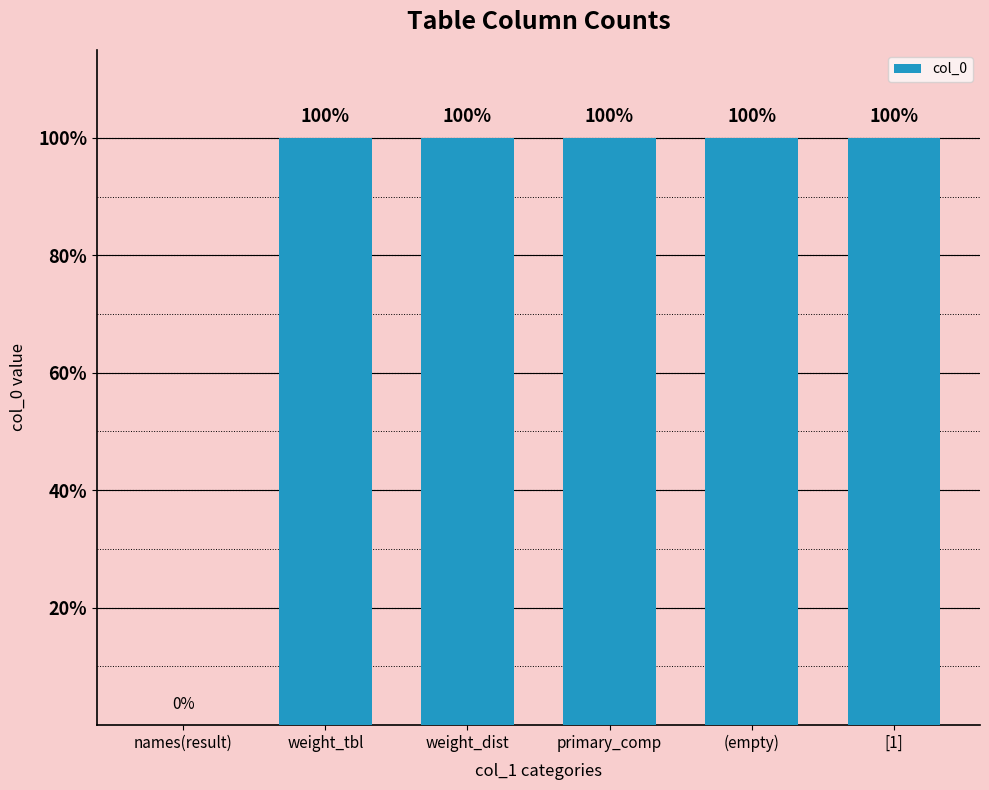

Reading left to right, what are all the values shown in this chart?

0	1	1	1	1	1